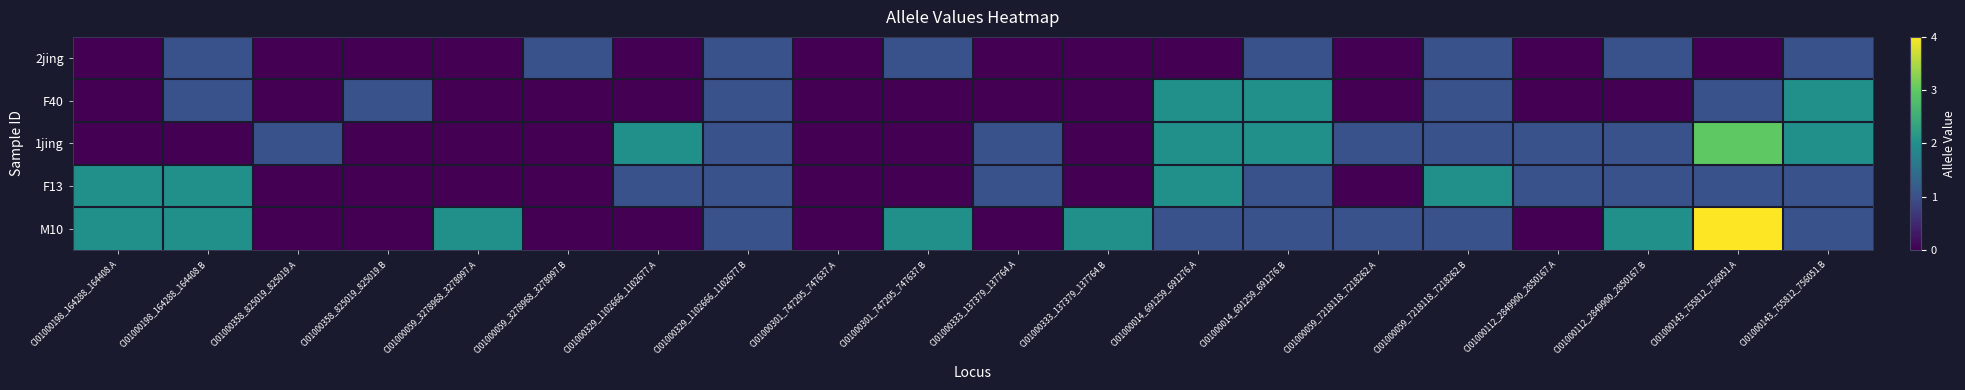

Reading right to left, what are all the values shown in this chart?

2jing: CI01000143_755812_756051.B=1	CI01000143_755812_756051.A=0	CI01000112_2849900_2850167.B=1	CI01000112_2849900_2850167.A=0	CI01000059_7218118_7218262.B=1	CI01000059_7218118_7218262.A=0	CI01000014_691259_691276.B=1	CI01000014_691259_691276.A=0	CI01000333_137379_137764.B=0	CI01000333_137379_137764.A=0	CI01000301_747295_747637.B=1	CI01000301_747295_747637.A=0	CI01000329_1102666_1102677.B=1	CI01000329_1102666_1102677.A=0	CI01000059_3278968_3278997.B=1	CI01000059_3278968_3278997.A=0	CI01000358_825019_825019.B=0	CI01000358_825019_825019.A=0	CI01000198_164288_164408.B=1	CI01000198_164288_164408.A=0
F40: CI01000143_755812_756051.B=2	CI01000143_755812_756051.A=1	CI01000112_2849900_2850167.B=0	CI01000112_2849900_2850167.A=0	CI01000059_7218118_7218262.B=1	CI01000059_7218118_7218262.A=0	CI01000014_691259_691276.B=2	CI01000014_691259_691276.A=2	CI01000333_137379_137764.B=0	CI01000333_137379_137764.A=0	CI01000301_747295_747637.B=0	CI01000301_747295_747637.A=0	CI01000329_1102666_1102677.B=1	CI01000329_1102666_1102677.A=0	CI01000059_3278968_3278997.B=0	CI01000059_3278968_3278997.A=0	CI01000358_825019_825019.B=1	CI01000358_825019_825019.A=0	CI01000198_164288_164408.B=1	CI01000198_164288_164408.A=0
1jing: CI01000143_755812_756051.B=2	CI01000143_755812_756051.A=3	CI01000112_2849900_2850167.B=1	CI01000112_2849900_2850167.A=1	CI01000059_7218118_7218262.B=1	CI01000059_7218118_7218262.A=1	CI01000014_691259_691276.B=2	CI01000014_691259_691276.A=2	CI01000333_137379_137764.B=0	CI01000333_137379_137764.A=1	CI01000301_747295_747637.B=0	CI01000301_747295_747637.A=0	CI01000329_1102666_1102677.B=1	CI01000329_1102666_1102677.A=2	CI01000059_3278968_3278997.B=0	CI01000059_3278968_3278997.A=0	CI01000358_825019_825019.B=0	CI01000358_825019_825019.A=1	CI01000198_164288_164408.B=0	CI01000198_164288_164408.A=0
F13: CI01000143_755812_756051.B=1	CI01000143_755812_756051.A=1	CI01000112_2849900_2850167.B=1	CI01000112_2849900_2850167.A=1	CI01000059_7218118_7218262.B=2	CI01000059_7218118_7218262.A=0	CI01000014_691259_691276.B=1	CI01000014_691259_691276.A=2	CI01000333_137379_137764.B=0	CI01000333_137379_137764.A=1	CI01000301_747295_747637.B=0	CI01000301_747295_747637.A=0	CI01000329_1102666_1102677.B=1	CI01000329_1102666_1102677.A=1	CI01000059_3278968_3278997.B=0	CI01000059_3278968_3278997.A=0	CI01000358_825019_825019.B=0	CI01000358_825019_825019.A=0	CI01000198_164288_164408.B=2	CI01000198_164288_164408.A=2
M10: CI01000143_755812_756051.B=1	CI01000143_755812_756051.A=4	CI01000112_2849900_2850167.B=2	CI01000112_2849900_2850167.A=0	CI01000059_7218118_7218262.B=1	CI01000059_7218118_7218262.A=1	CI01000014_691259_691276.B=1	CI01000014_691259_691276.A=1	CI01000333_137379_137764.B=2	CI01000333_137379_137764.A=0	CI01000301_747295_747637.B=2	CI01000301_747295_747637.A=0	CI01000329_1102666_1102677.B=1	CI01000329_1102666_1102677.A=0	CI01000059_3278968_3278997.B=0	CI01000059_3278968_3278997.A=2	CI01000358_825019_825019.B=0	CI01000358_825019_825019.A=0	CI01000198_164288_164408.B=2	CI01000198_164288_164408.A=2